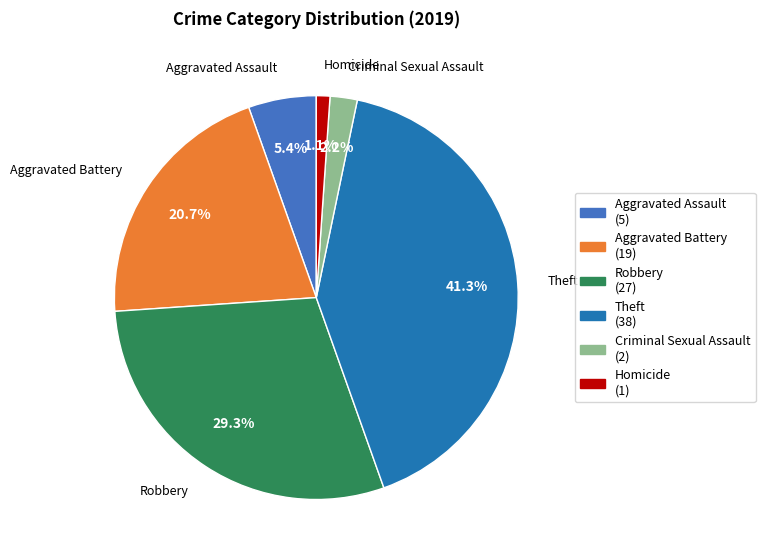

Is Criminal Sexual Assault the majority of the pie?

No